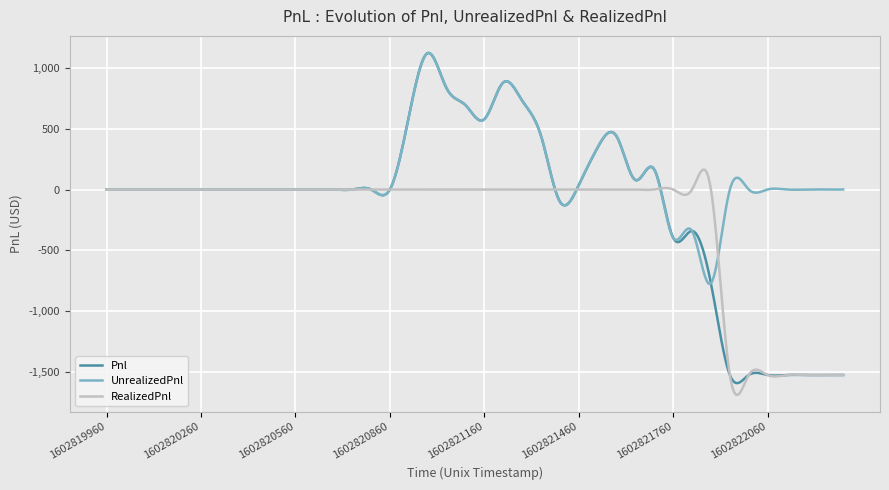

Which series has the largest total across all categories?

UnrealizedPnl